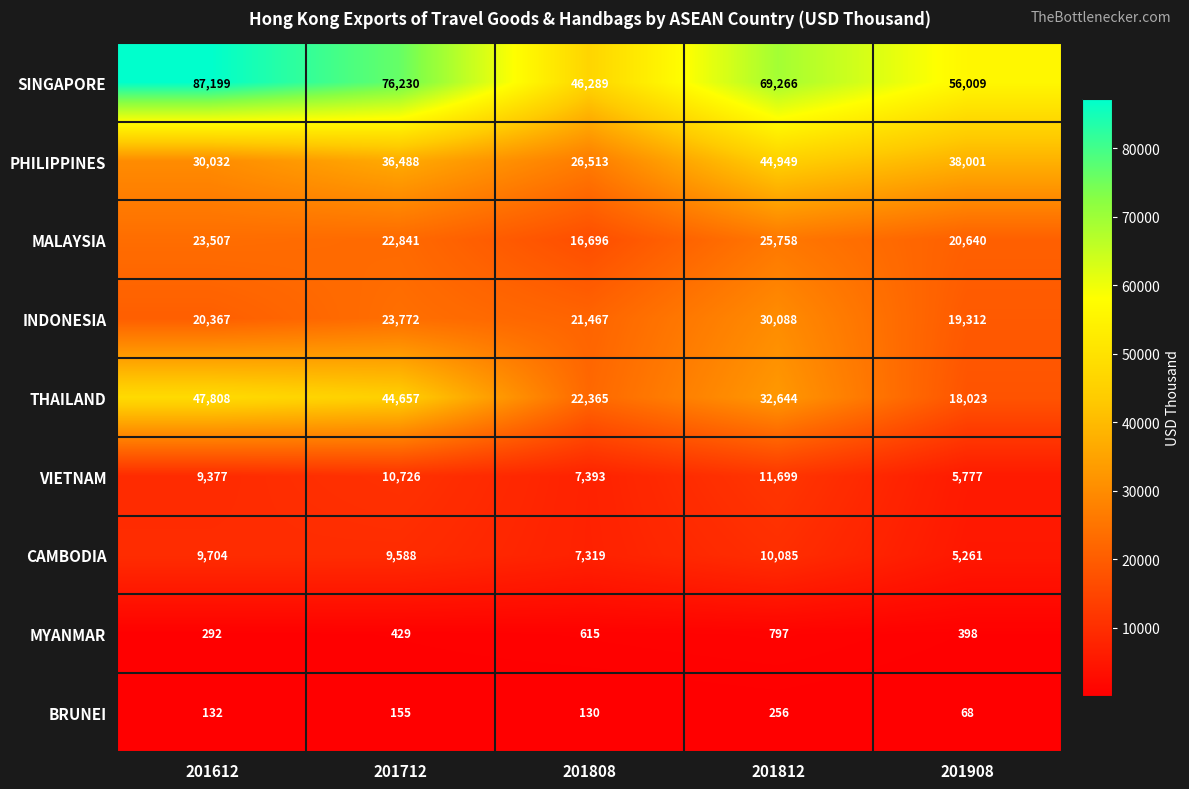

At 201808, list the series in order from smallest to largest.

BRUNEI, MYANMAR, CAMBODIA, VIETNAM, MALAYSIA, INDONESIA, THAILAND, PHILIPPINES, SINGAPORE